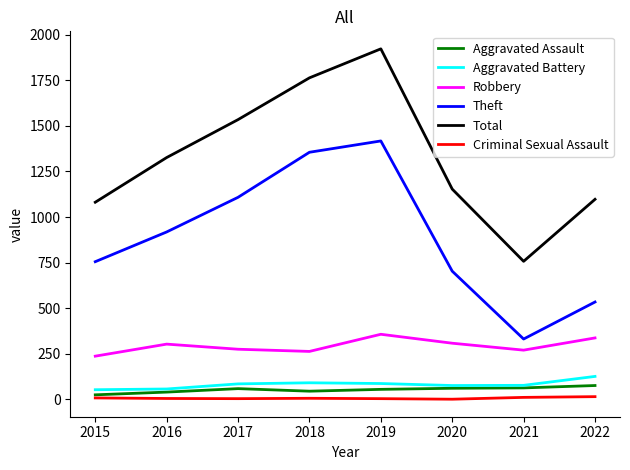

At which category does the chart reach its peak across all series?

2019